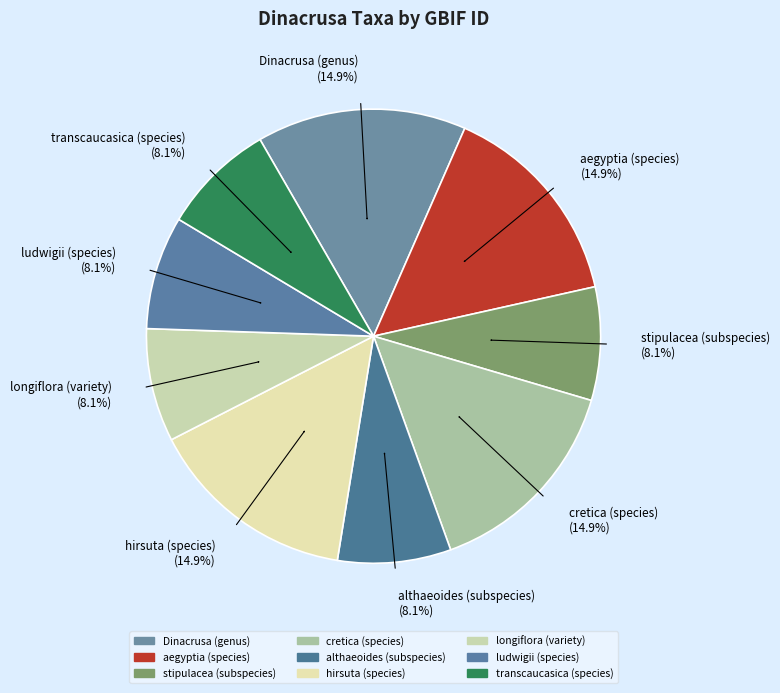

Approximately how many times larger is the value at longiflora (variety) (8.1%) compared to aegyptia (species) (14.9%)?

0.5